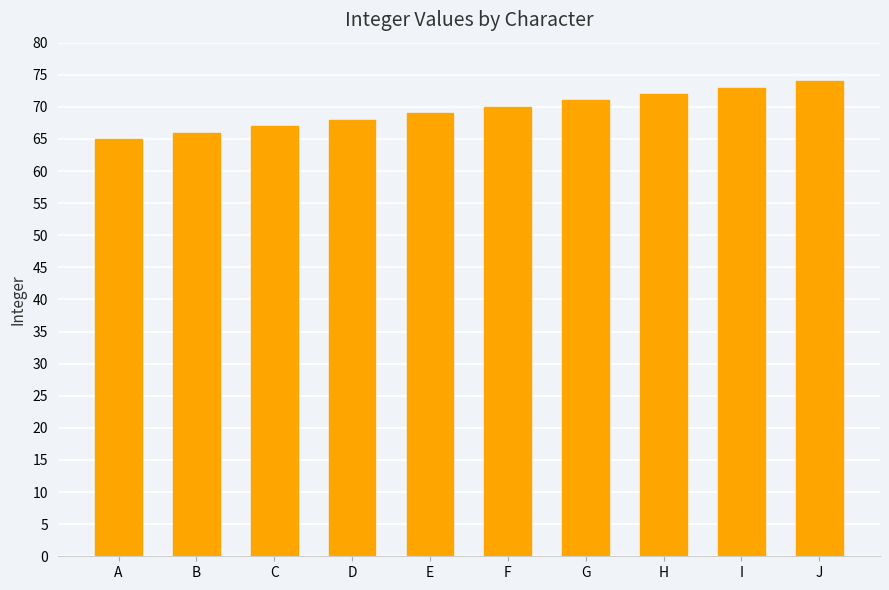

What is the maximum value shown in the chart?

74